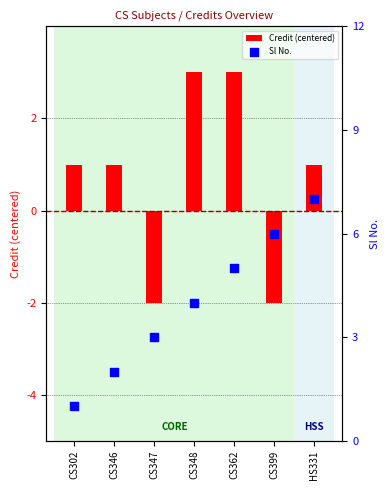

At which category is the sum across all series the highest?

CS362